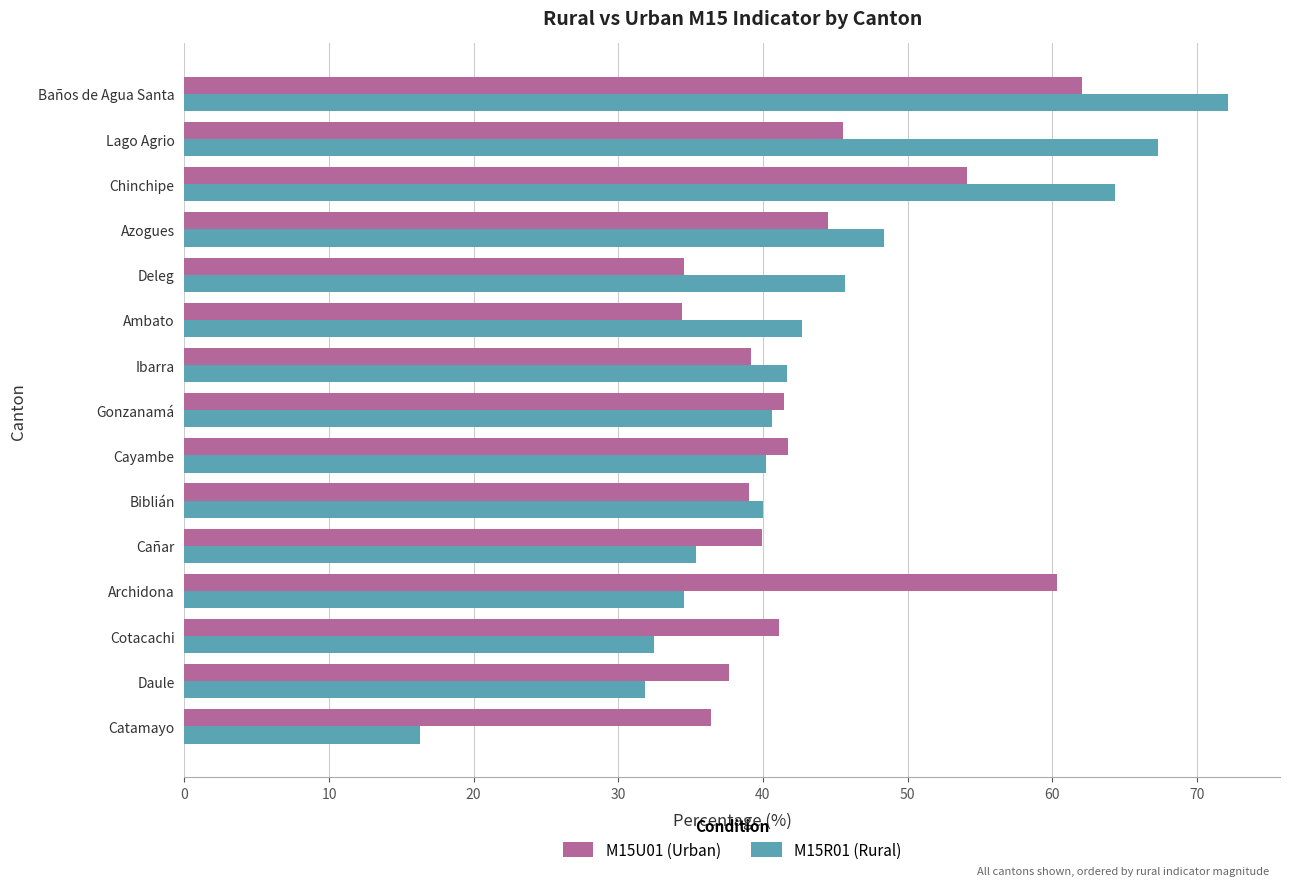

Which series has the widest spread of values?

M15R01 (Rural)